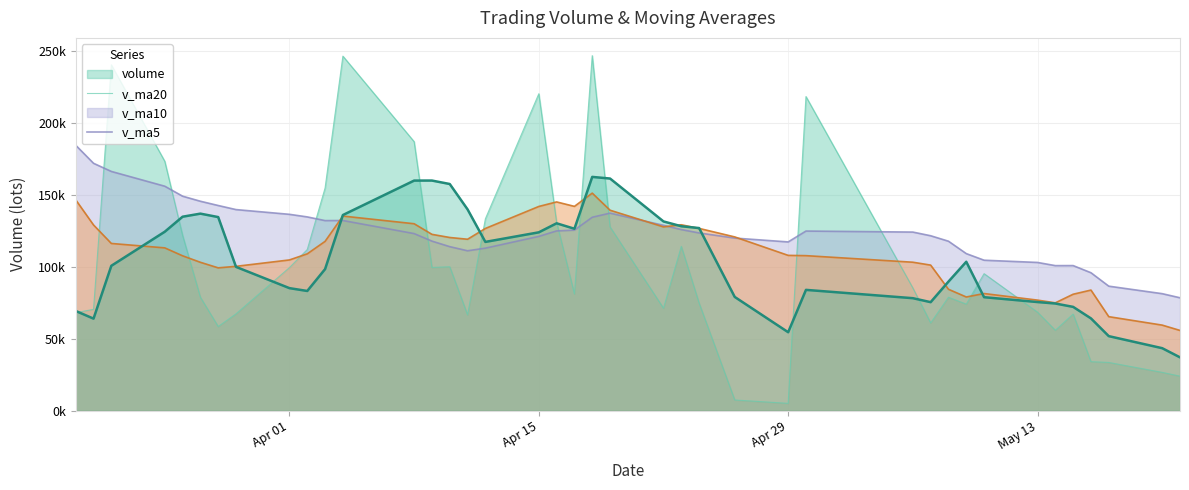

True or false: volume and v_ma5 intersect in this chart.

True